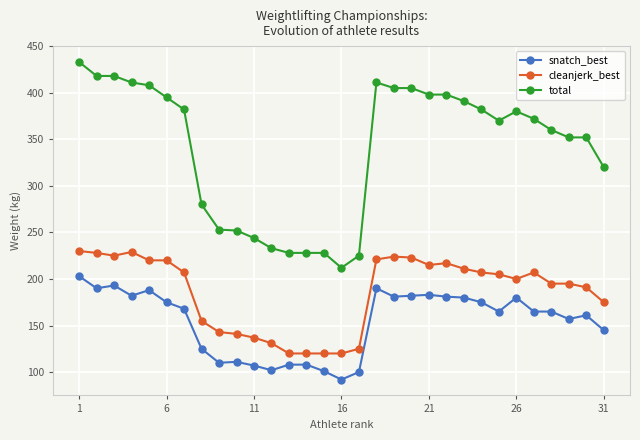

What is the highest value of the cleanjerk_best series?

230